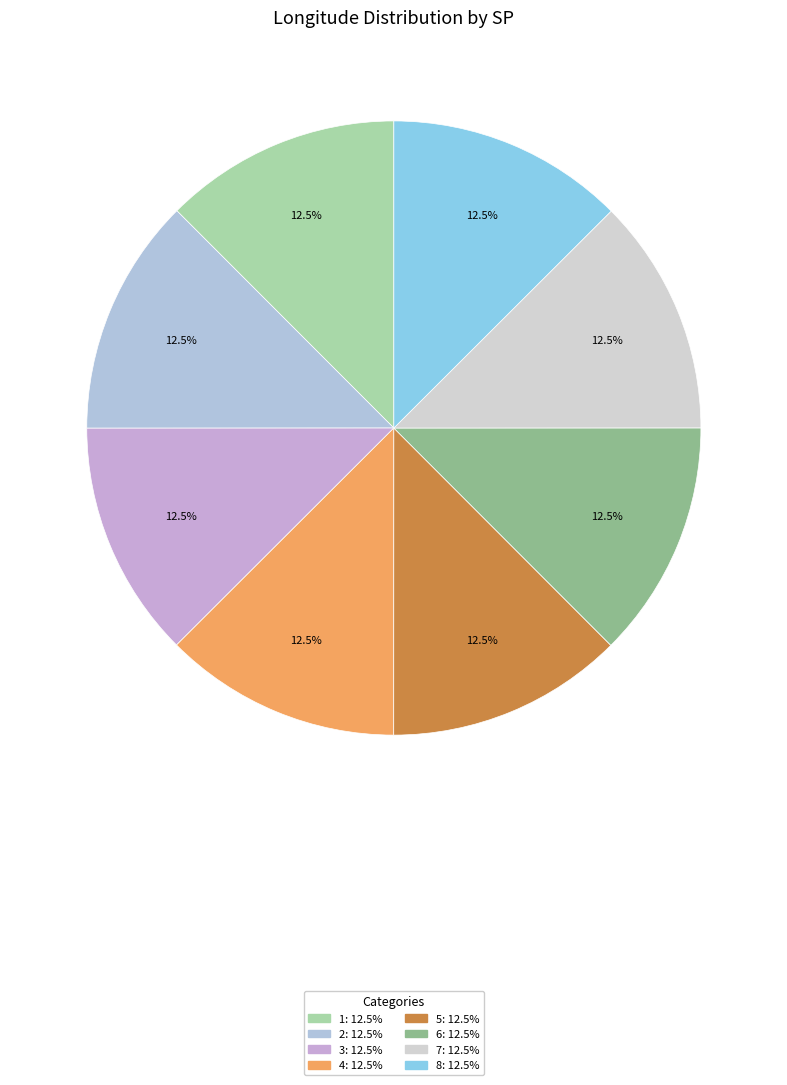

The 2 slice represents 13% of the pie. True or false?

True